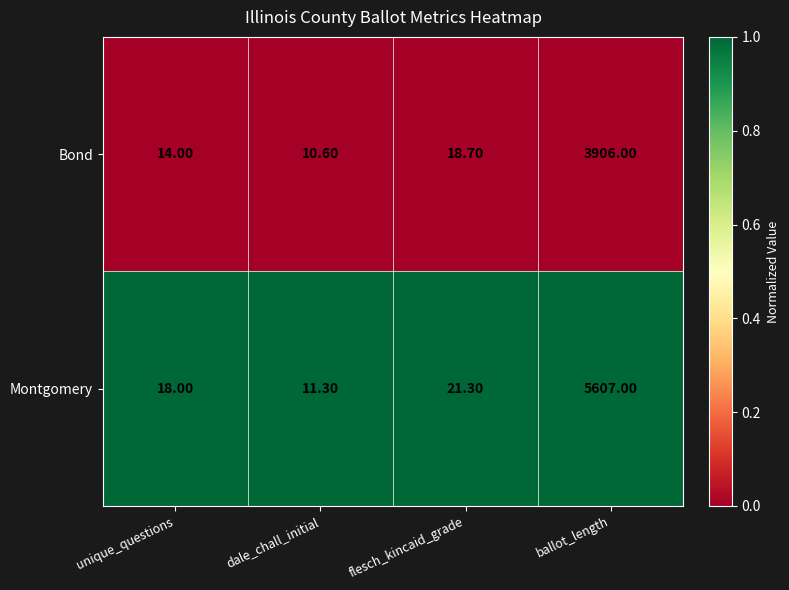

At which category is the sum across all series the highest?

ballot_length